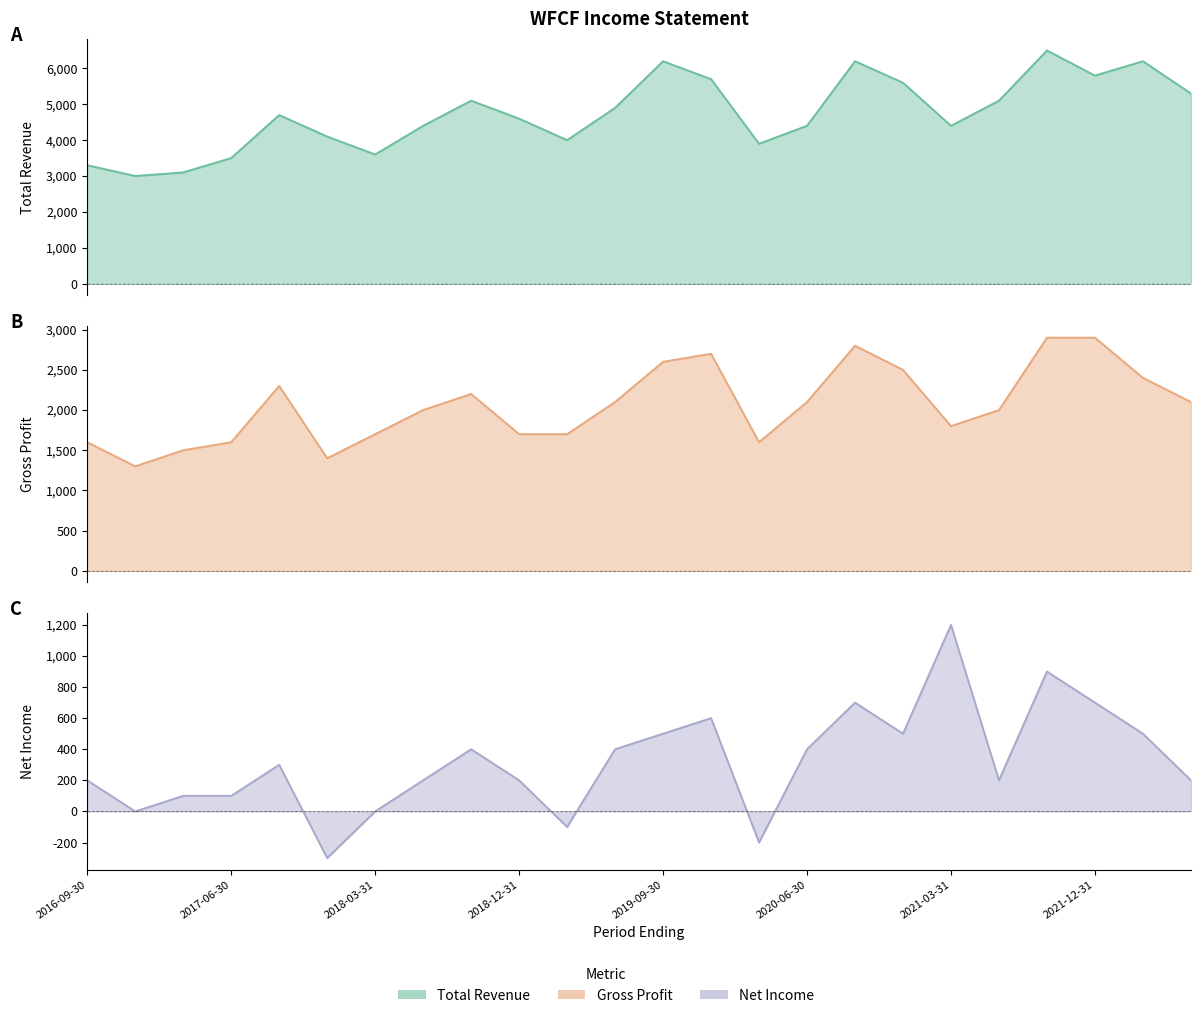

Between 2017-03-31 and 2021-03-31, which series saw the biggest shift?

Total Revenue